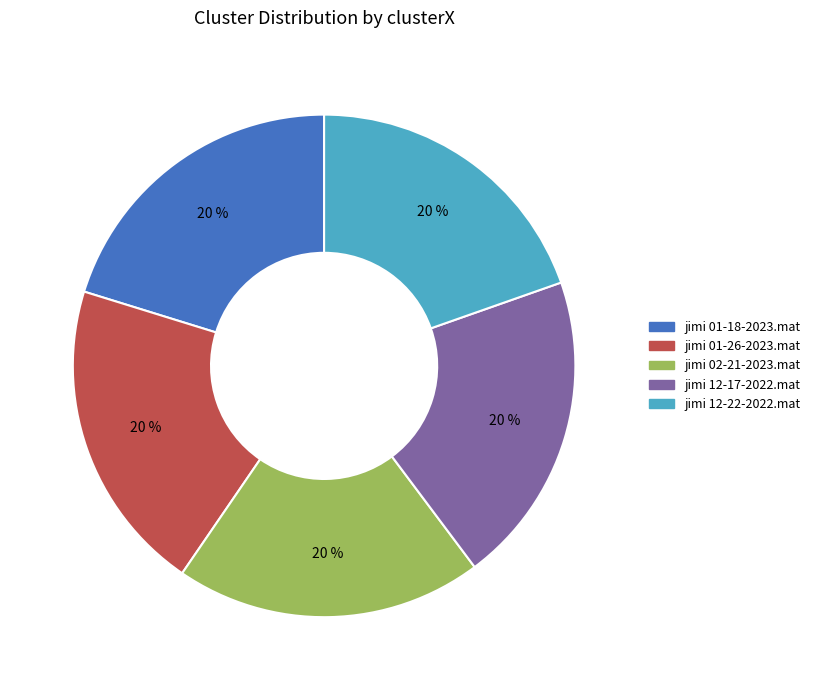

Does any single category account for the majority?

No